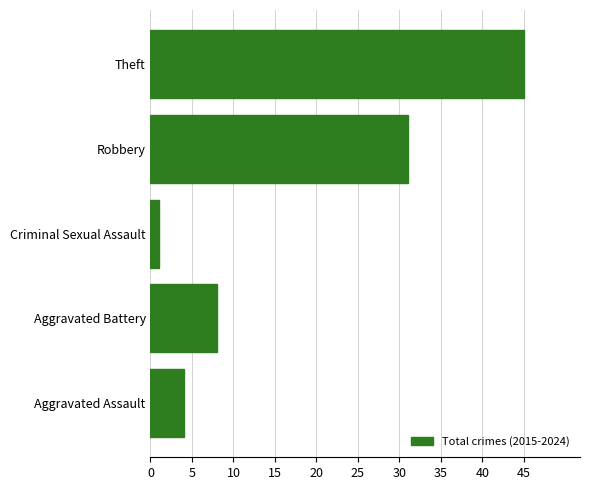

How many values are below 8?

2